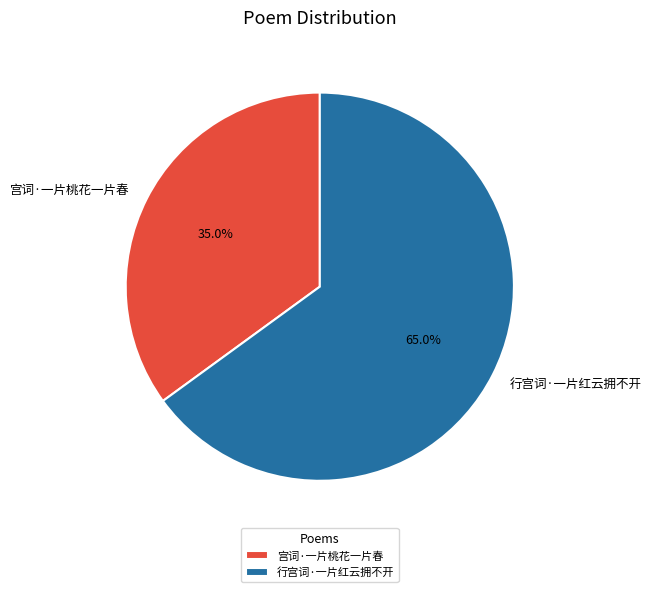

True or false: 宫词·一片桃花一片春 accounts for 30% of the total.

False